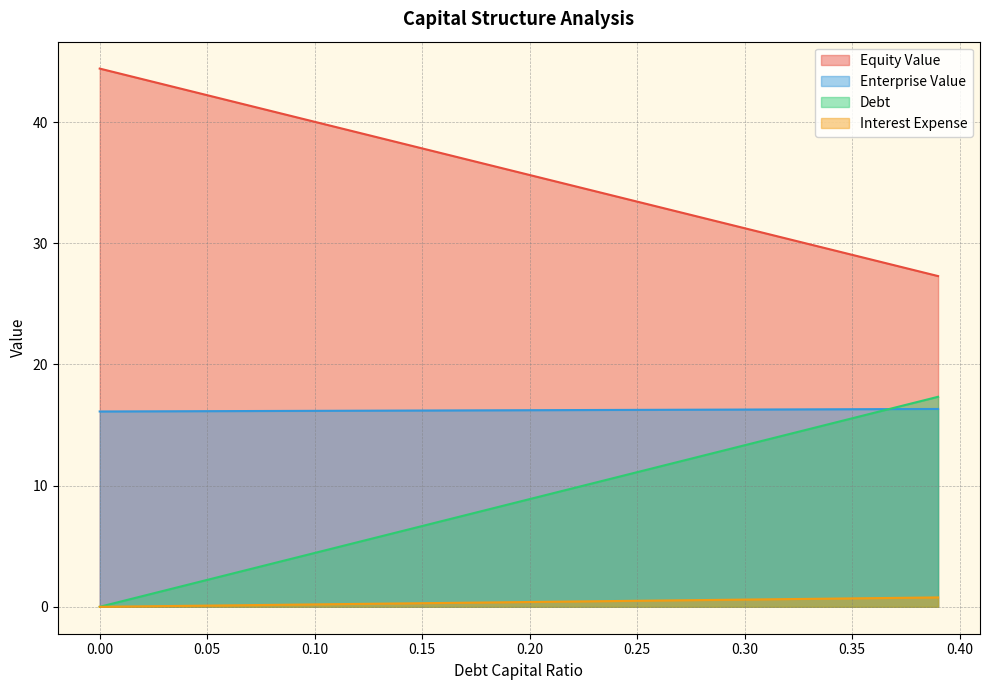

Reading left to right, transcribe all the data shown in this chart.

debt_capital: 0.0	0.4	0.9	1.3	1.8	2.2	2.7	3.1	3.6	4.0	4.4	4.9	5.3	5.8	6.2	6.7	7.1	7.6	8.0	8.4	8.9	9.3	9.8	10.2	10.7	11.1	11.6	12.0	12.4	12.9	13.3	13.8	14.2	14.7	15.1	15.6	16.0	16.4	16.9	17.3
equity_value: 44.4	44.0	43.5	43.1	42.7	42.2	41.8	41.3	40.9	40.5	40.0	39.6	39.2	38.7	38.3	37.8	37.4	37.0	36.5	36.1	35.6	35.2	34.8	34.3	33.9	33.4	33.0	32.6	32.1	31.7	31.2	30.8	30.4	29.9	29.5	29.1	28.6	28.2	27.7	27.3
enterprise_value: 16.1	16.1	16.1	16.1	16.1	16.1	16.2	16.2	16.2	16.2	16.2	16.2	16.2	16.2	16.2	16.2	16.2	16.2	16.2	16.2	16.2	16.2	16.2	16.2	16.2	16.3	16.3	16.3	16.3	16.3	16.3	16.3	16.3	16.3	16.3	16.3	16.3	16.3	16.3	16.3
debt: 0.0	0.0	0.0	0.1	0.1	0.1	0.1	0.1	0.2	0.2	0.2	0.2	0.2	0.3	0.3	0.3	0.3	0.3	0.4	0.4	0.4	0.4	0.4	0.5	0.5	0.5	0.5	0.5	0.6	0.6	0.6	0.6	0.6	0.7	0.7	0.7	0.7	0.7	0.8	0.8